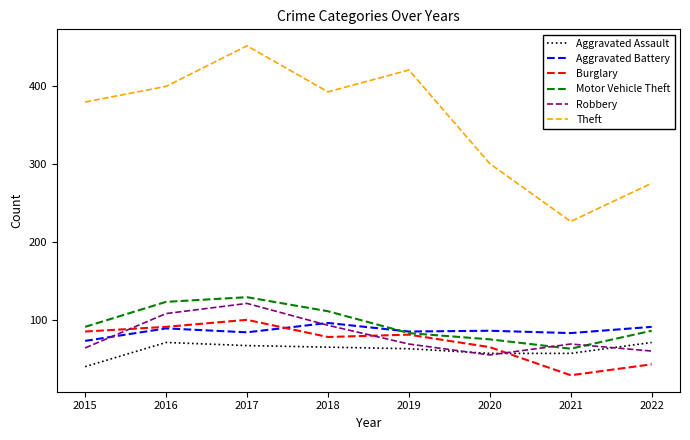

Where is Robbery nearest to the value 88?

2018